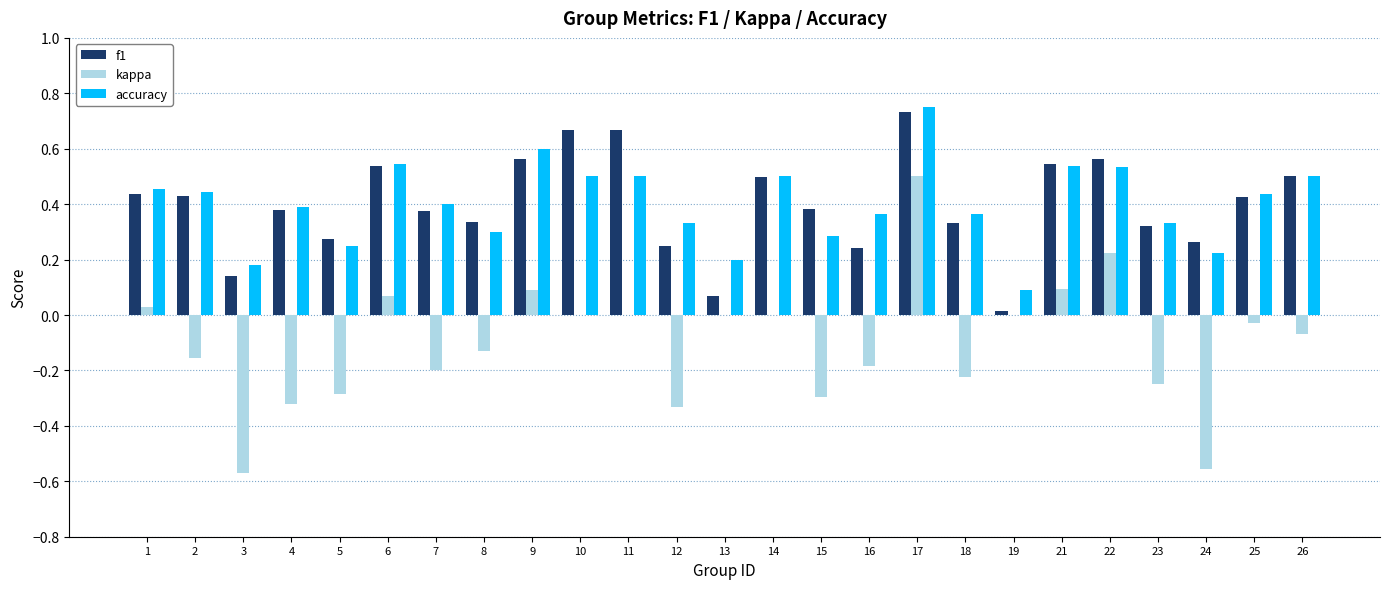

How many groups of bars are there?

25